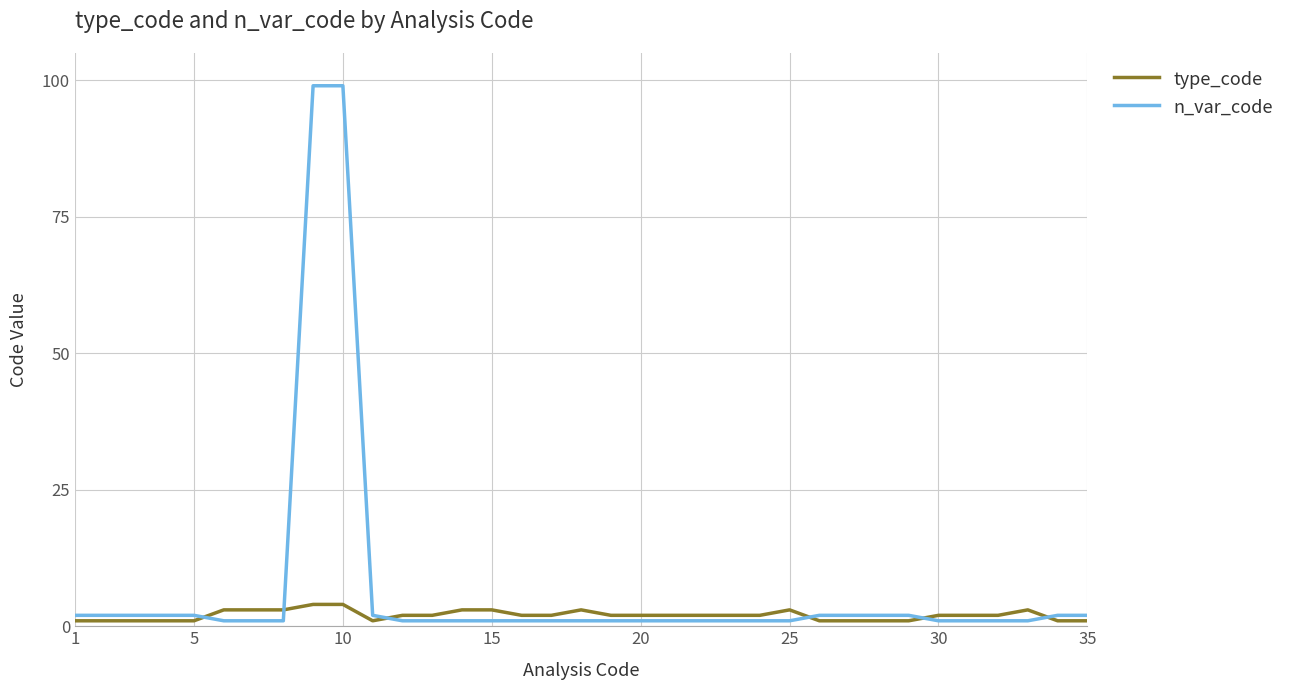

List the series in order of their overall mean, lowest first.

type_code, n_var_code